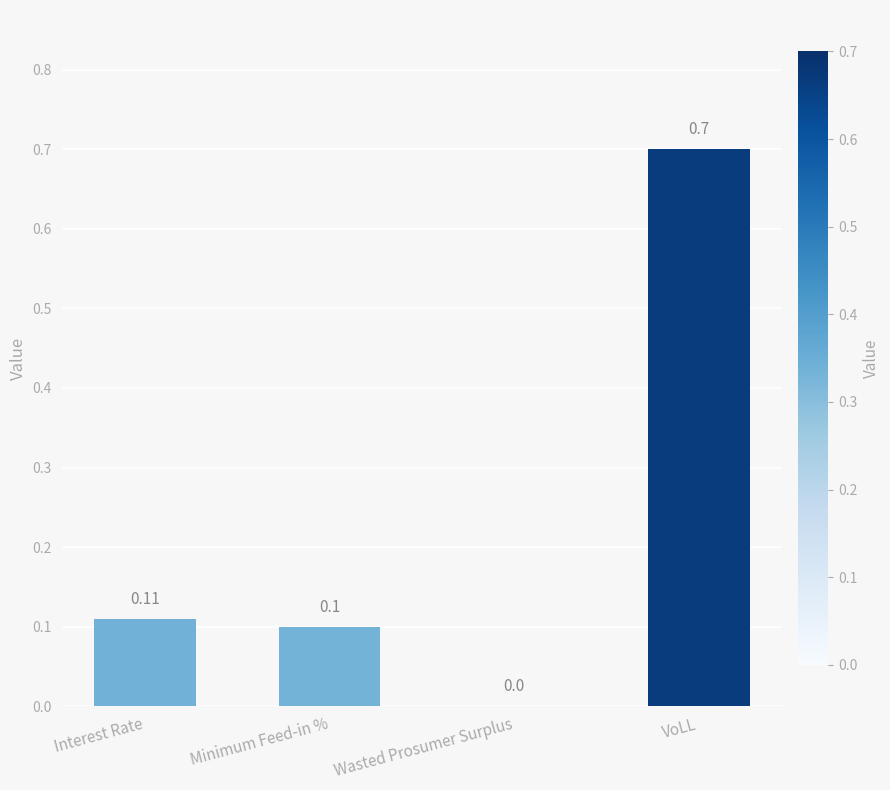

Which label corresponds to the largest value in the chart?

VoLL